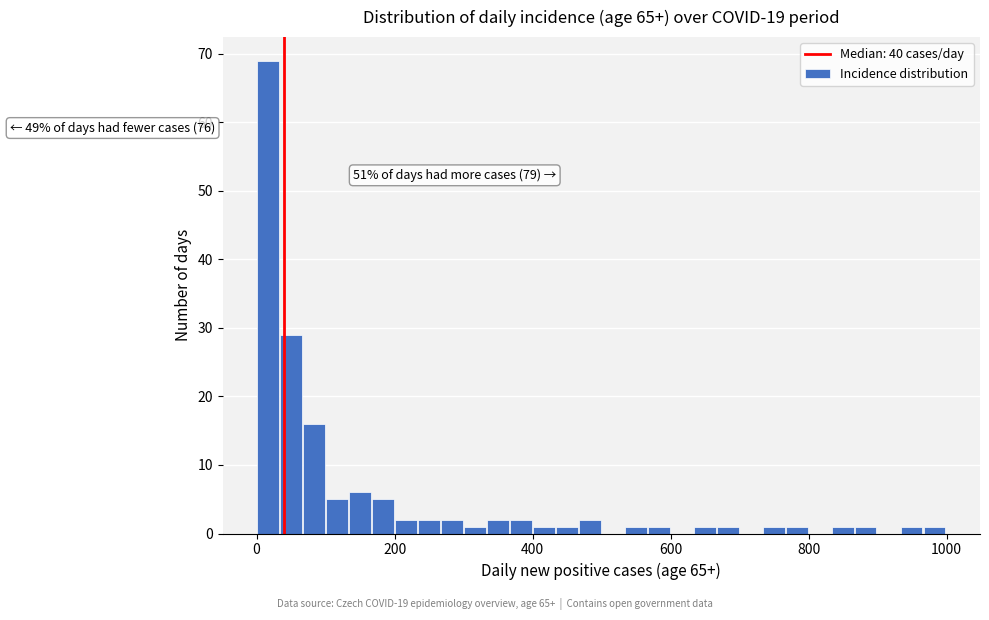

Around what value on the x-axis is the tallest bar? Give the approximate position of its centre, as read against the axis.

20